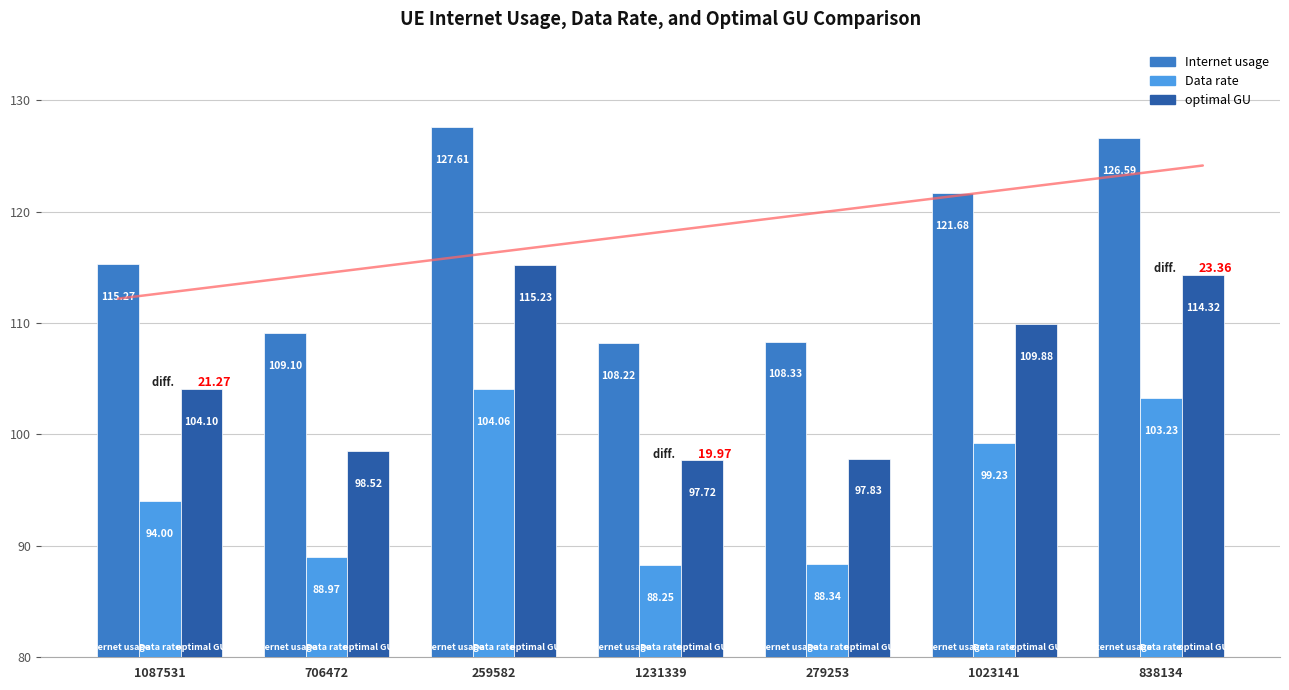

Rank the series by their maximum value, from lowest to highest.

Data rate, optimal GU, Internet usage